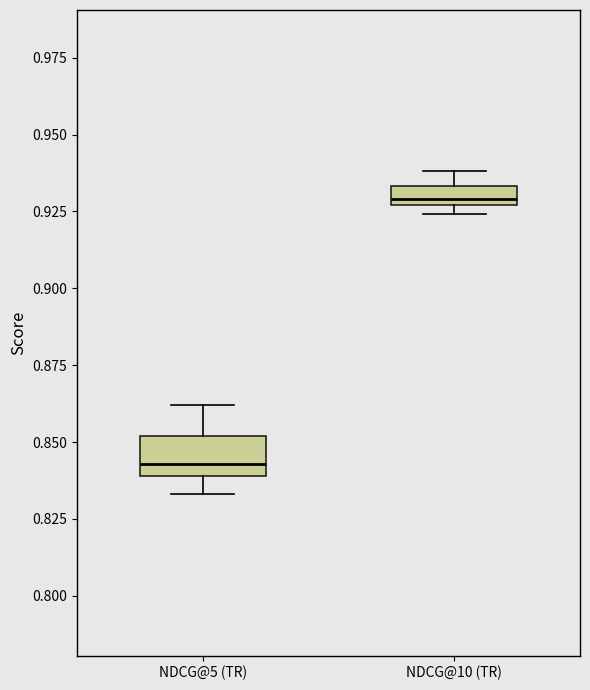

Which box has the highest median line?

NDCG@10 (TR)